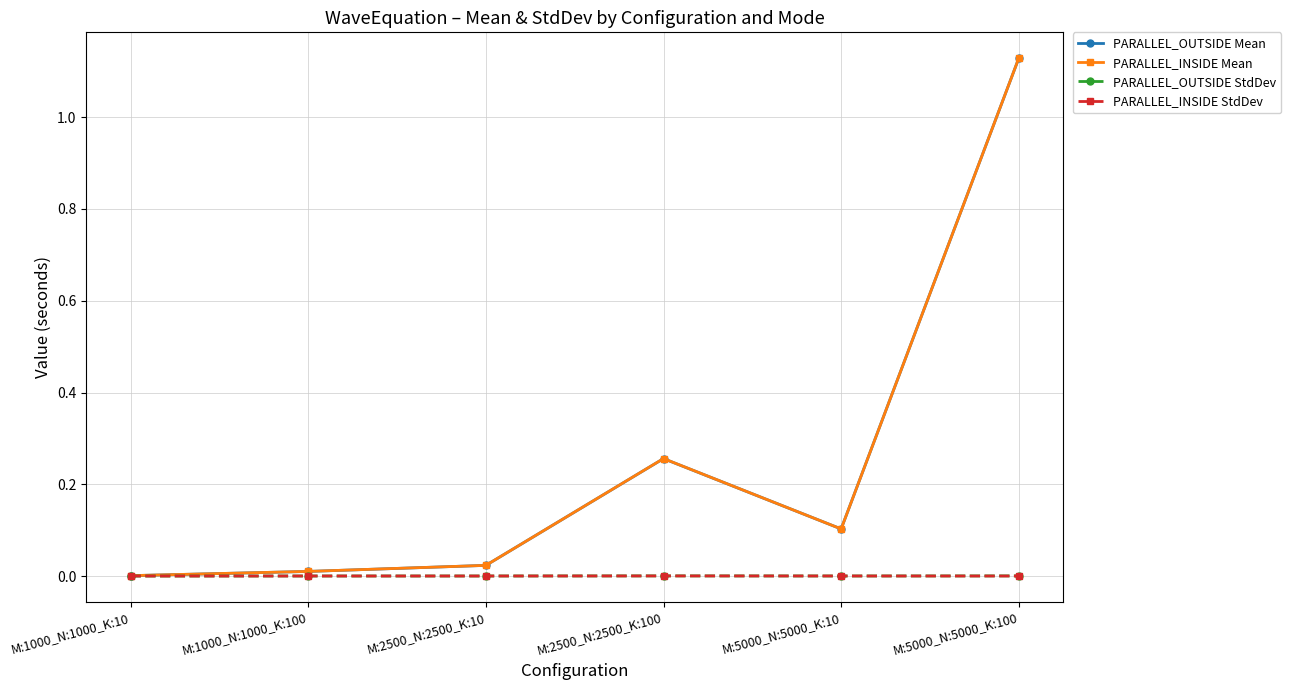

Between M:5000_N:5000_K:10 and M:5000_N:5000_K:100, which series saw the biggest shift?

PARALLEL_INSIDE Mean